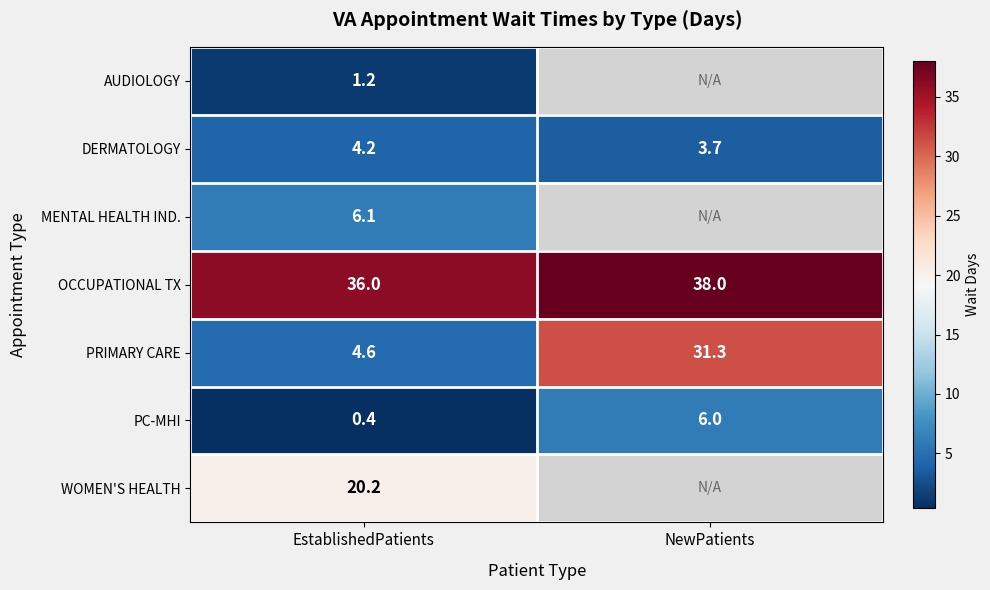

At which category does the chart reach its minimum across all series?

EstablishedPatients